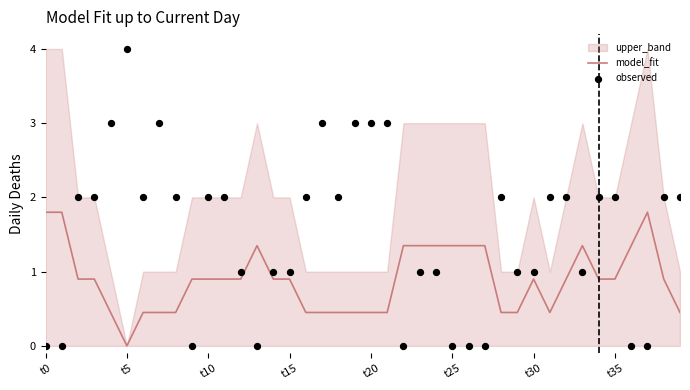

Which category has the lowest value in the model_fit series?

t5